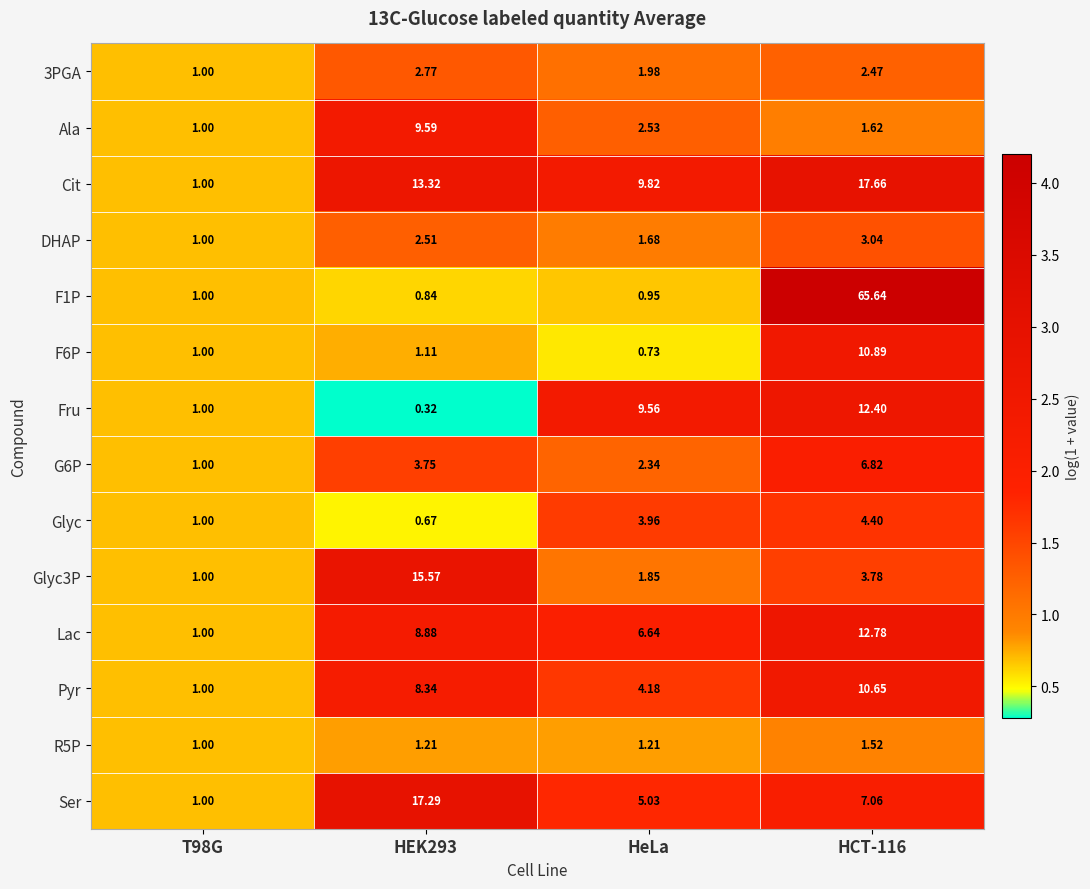

At which label is Pyr closest to 5?

HeLa